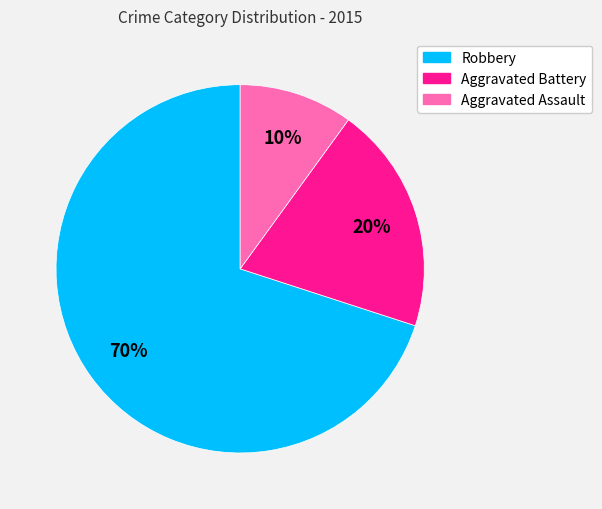

Which slice is the largest?

Robbery